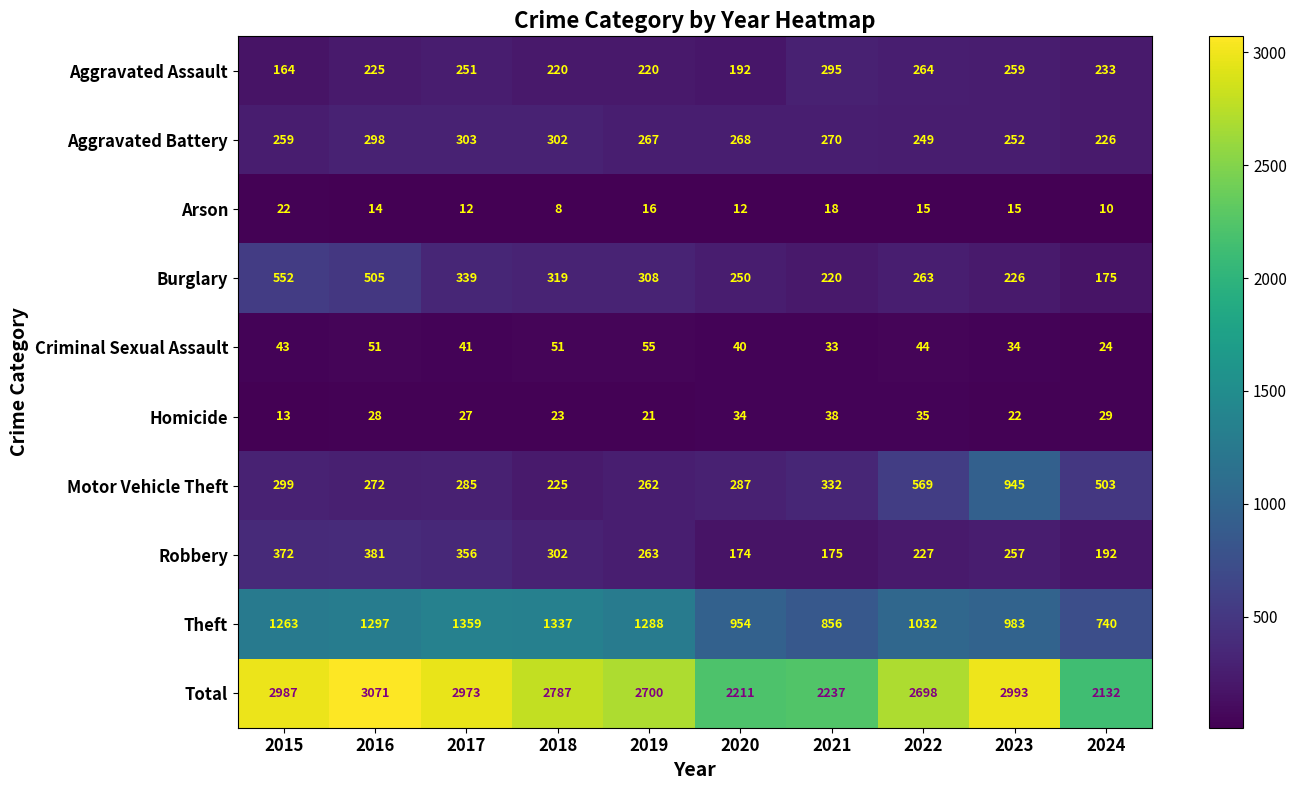

True or false: Motor Vehicle Theft has a value of 245 at 2024.

False